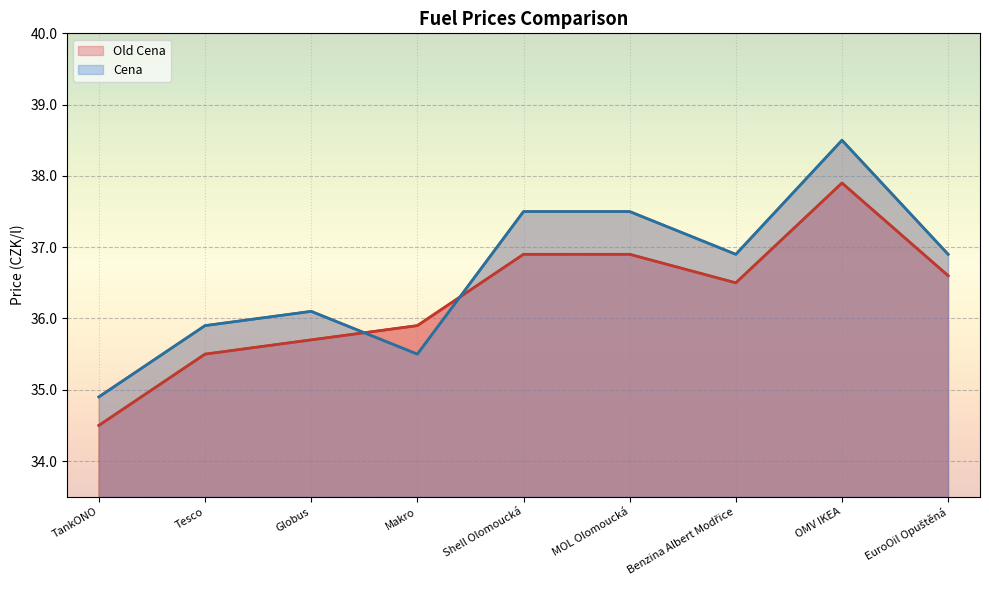

Reading left to right, extract all data points from this chart.

Old Cena: TankONO=34.5	Tesco=35.5	Globus=35.7	Makro=35.9	Shell Olomoucká=36.9	MOL Olomoucká=36.9	Benzina Albert Modřice=36.5	OMV IKEA=37.9	EuroOil Opuštěná=36.6
Cena: TankONO=34.9	Tesco=35.9	Globus=36.1	Makro=35.5	Shell Olomoucká=37.5	MOL Olomoucká=37.5	Benzina Albert Modřice=36.9	OMV IKEA=38.5	EuroOil Opuštěná=36.9